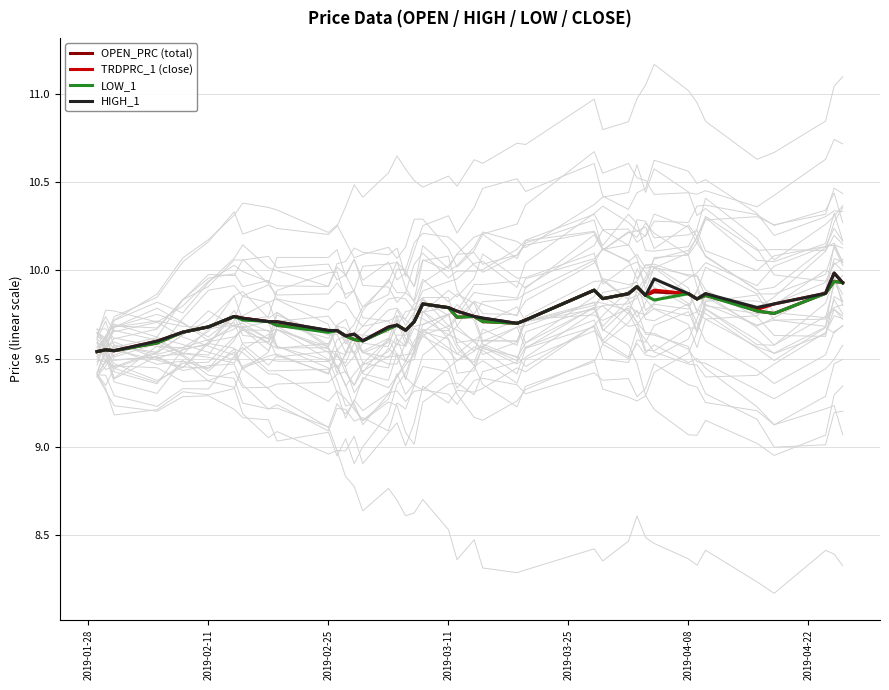

Is the value of HIGH_1 at 2019-02-11 greater than the value of TRDPRC_1 (close) at 2019-04-08?

No